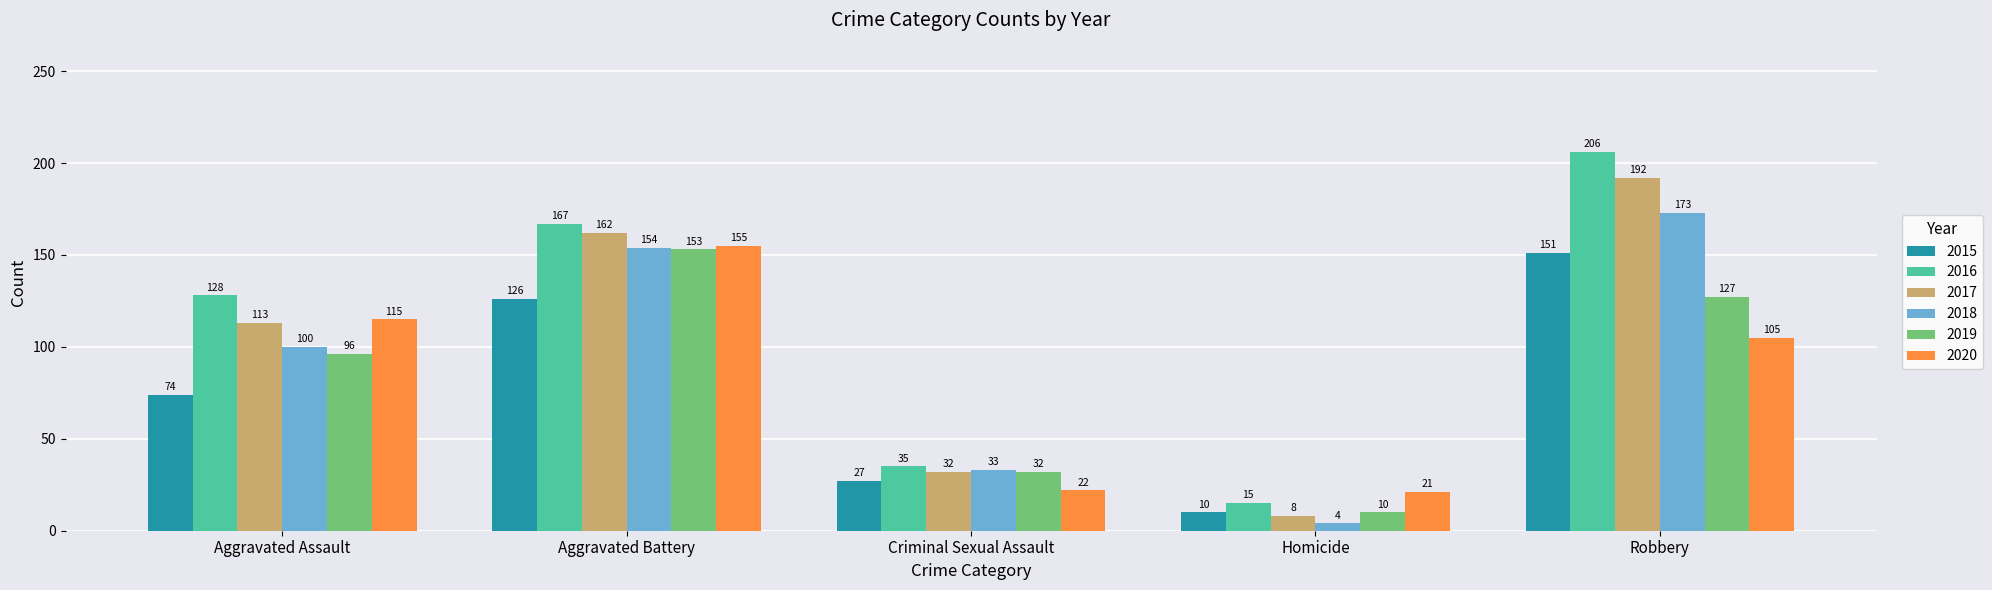

What is the greatest value displayed?

206